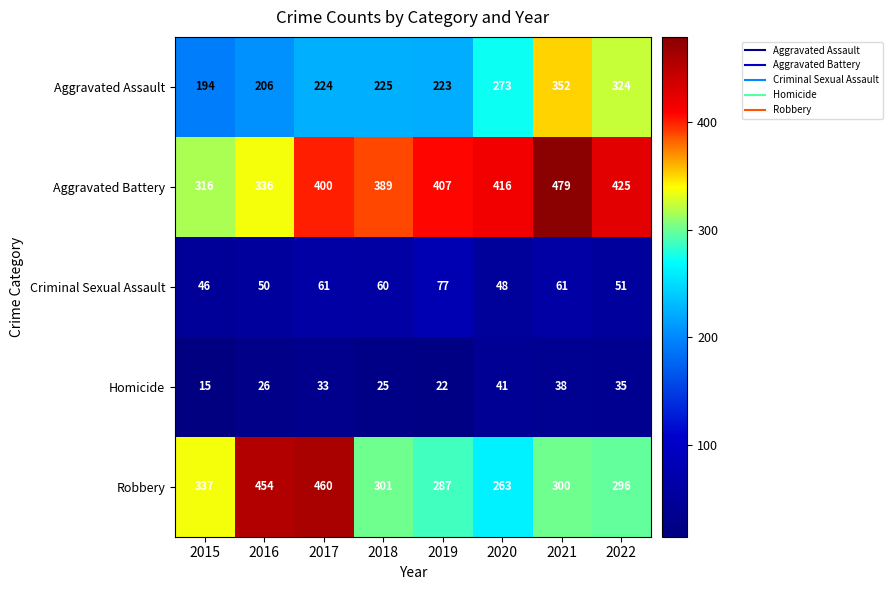

What is the difference between the Aggravated Assault values at 2021 and 2022?

28